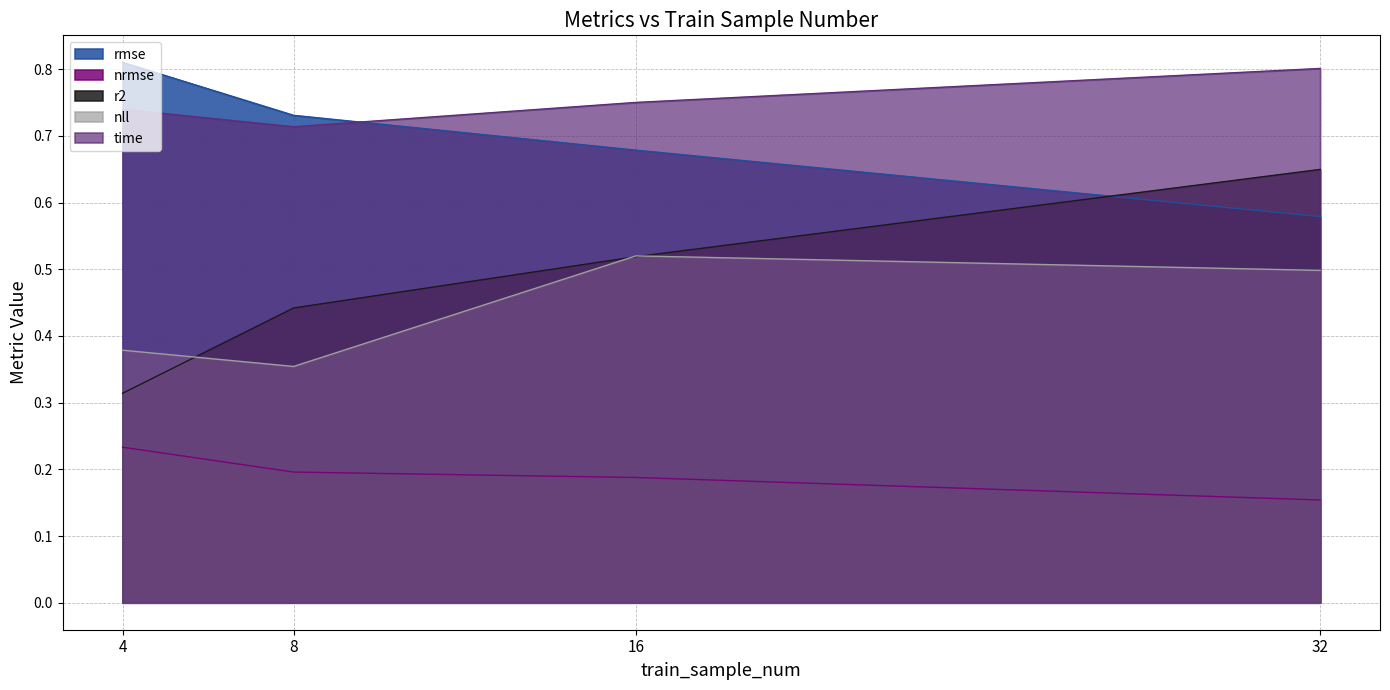

What is the difference between the maximum and minimum values in the nll series?

0.2